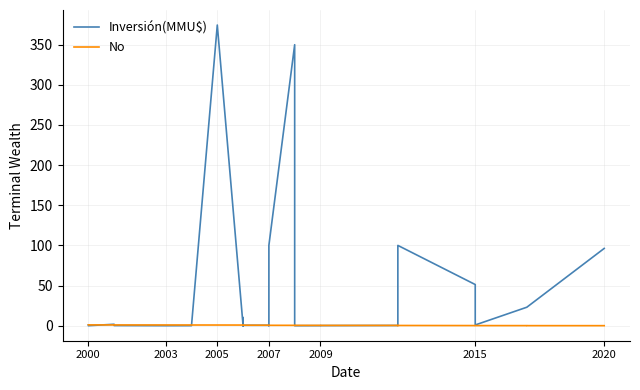

Does the chart display data point markers on the line(s)?

No